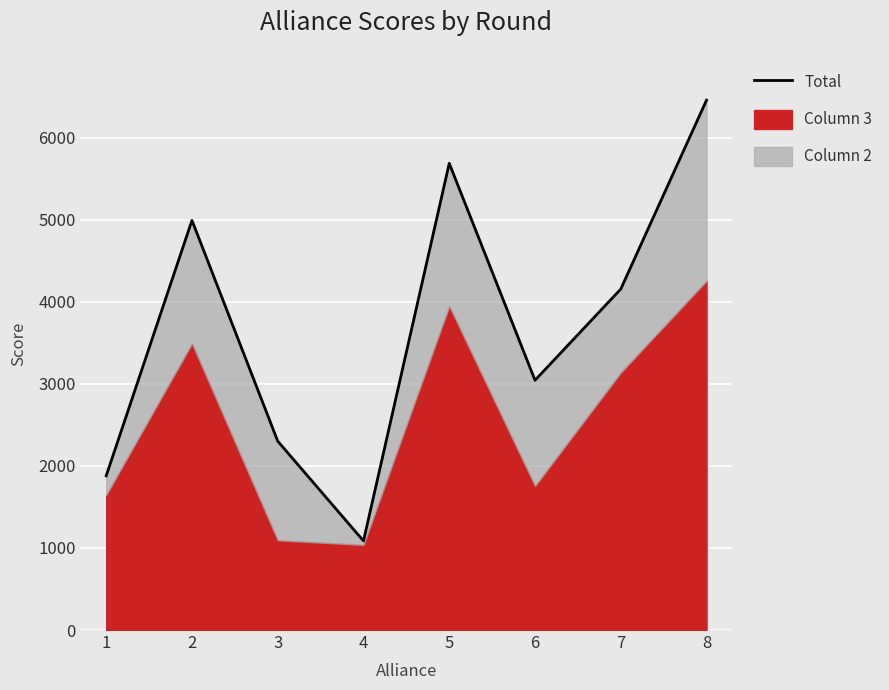

What is the change in value from 2 to 8?

+1465